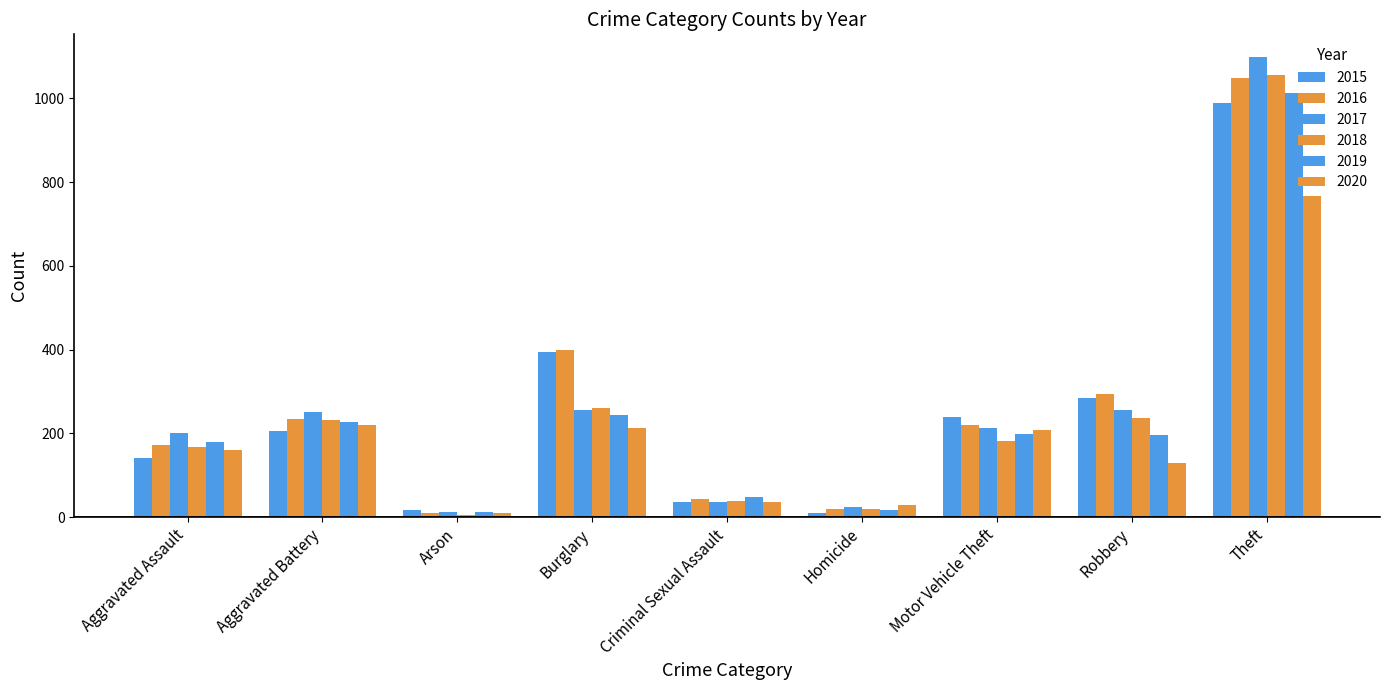

Reading right to left, extract all data points from this chart.

2015: Theft=990	Robbery=284	Motor Vehicle Theft=240	Homicide=9	Criminal Sexual Assault=35	Burglary=395	Arson=18	Aggravated Battery=205	Aggravated Assault=140
2016: Theft=1049	Robbery=293	Motor Vehicle Theft=220	Homicide=20	Criminal Sexual Assault=42	Burglary=399	Arson=9	Aggravated Battery=234	Aggravated Assault=172
2017: Theft=1098	Robbery=256	Motor Vehicle Theft=213	Homicide=24	Criminal Sexual Assault=36	Burglary=255	Arson=11	Aggravated Battery=252	Aggravated Assault=200
2018: Theft=1056	Robbery=237	Motor Vehicle Theft=182	Homicide=19	Criminal Sexual Assault=39	Burglary=261	Arson=5	Aggravated Battery=232	Aggravated Assault=167
2019: Theft=1012	Robbery=197	Motor Vehicle Theft=198	Homicide=16	Criminal Sexual Assault=47	Burglary=244	Arson=12	Aggravated Battery=227	Aggravated Assault=180
2020: Theft=767	Robbery=130	Motor Vehicle Theft=208	Homicide=29	Criminal Sexual Assault=35	Burglary=213	Arson=9	Aggravated Battery=219	Aggravated Assault=160